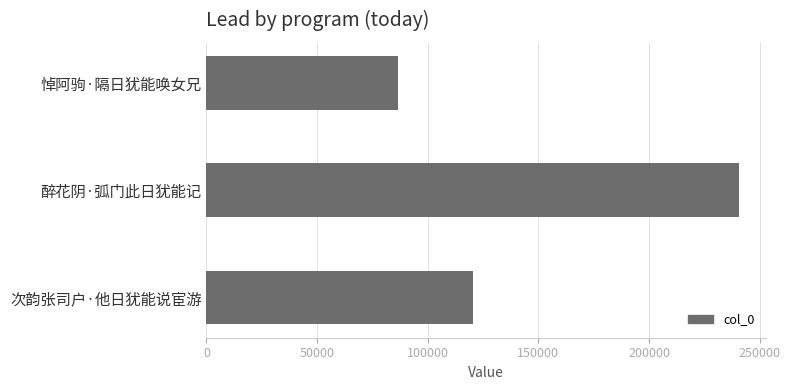

How many bars are there in total?

3